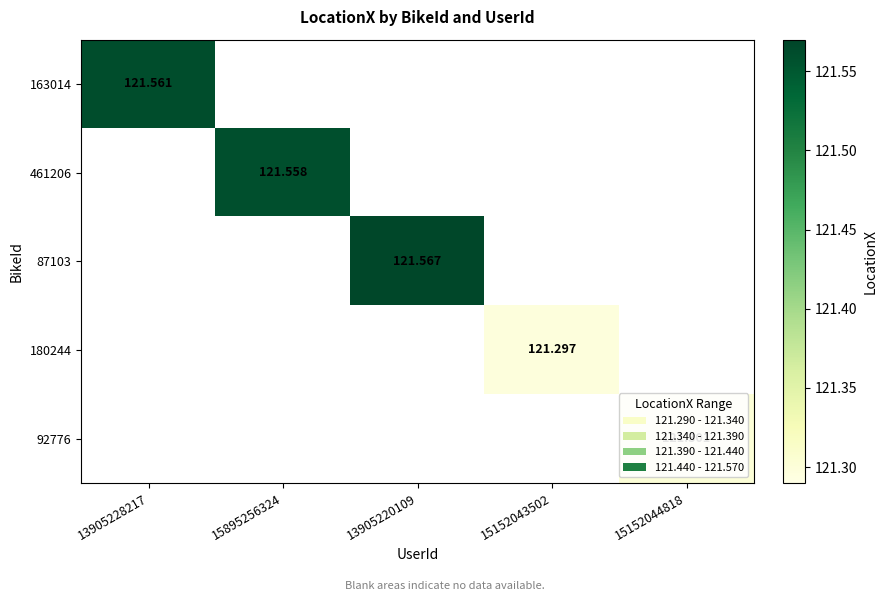

Is the value of 461206 at 15895256324 greater than the value of 163014 at 13905228217?

No